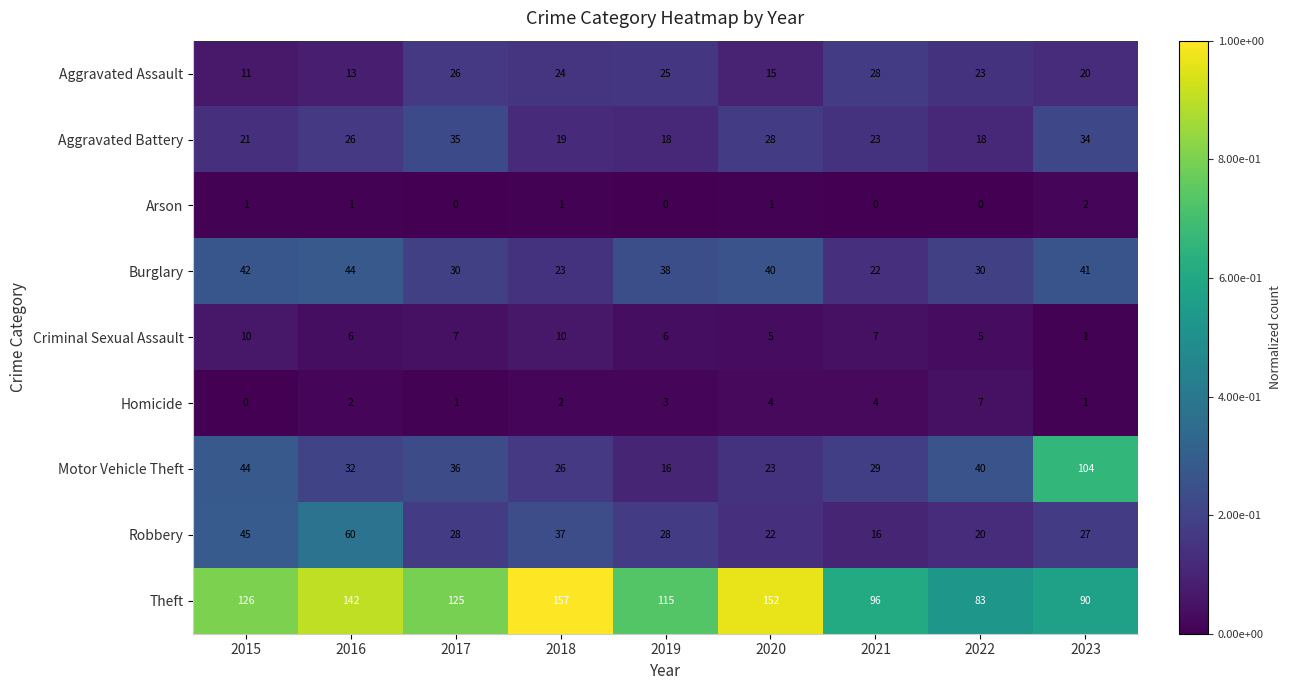

The value of Arson at 2022 is 0. True or false?

True